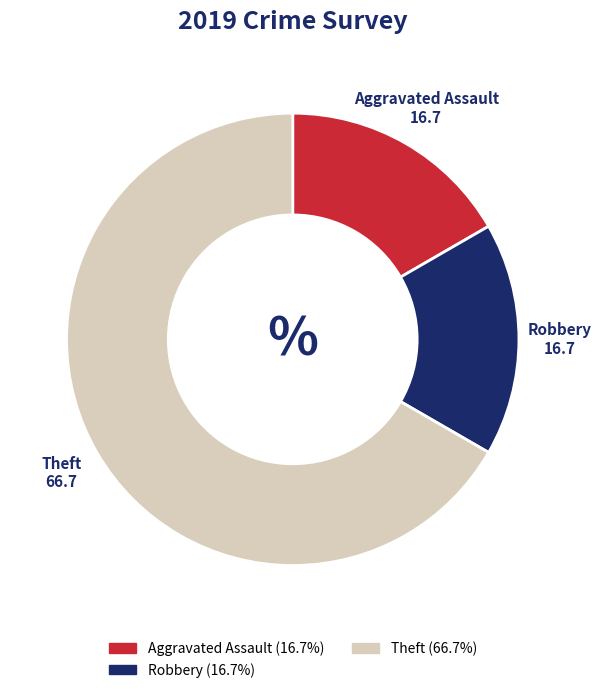

Is there any slice that represents more than half of the pie?

Yes